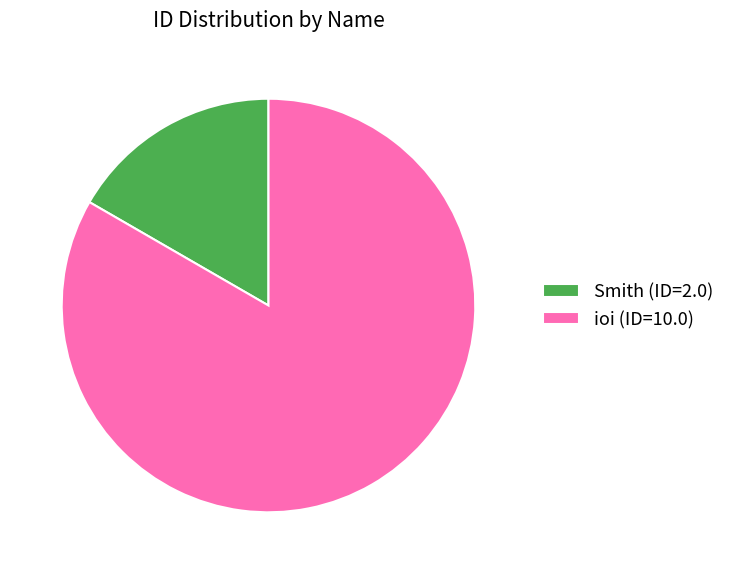

Combined, do Smith (ID=2.0) and ioi (ID=10.0) account for over 50%?

Yes